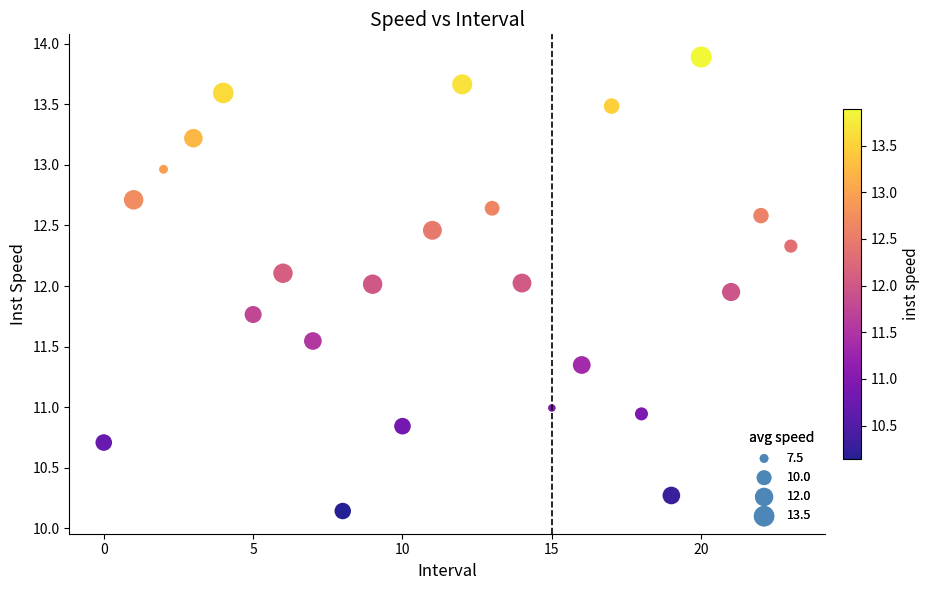

What is the range of Y values (max minus min)?

3.7